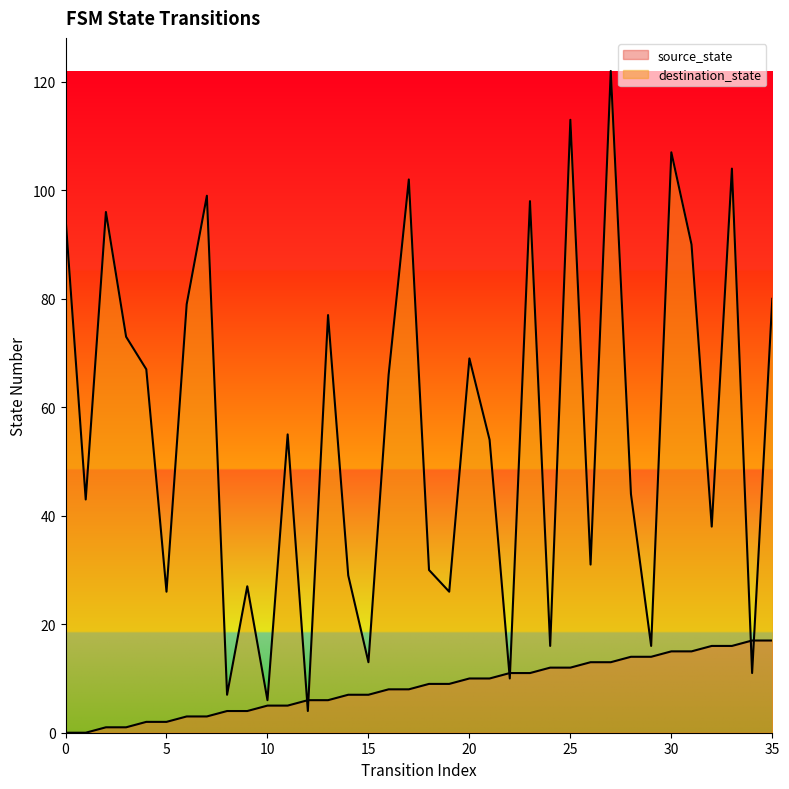

At how many categories does at least one series exceed 91?

9